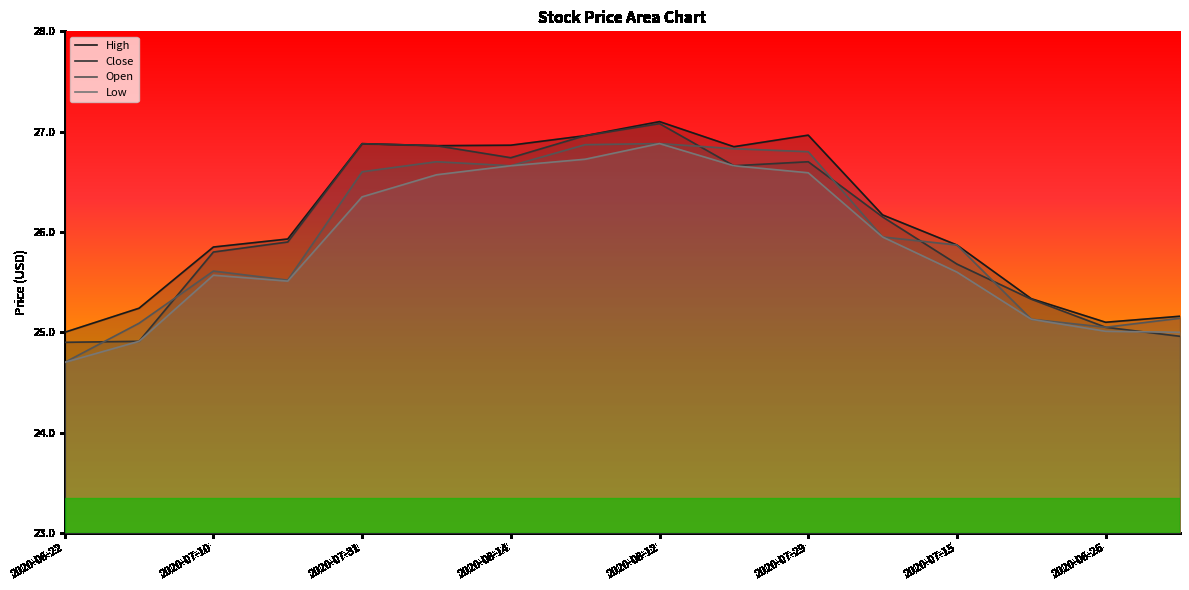

True or false: Low and Open intersect in this chart.

False